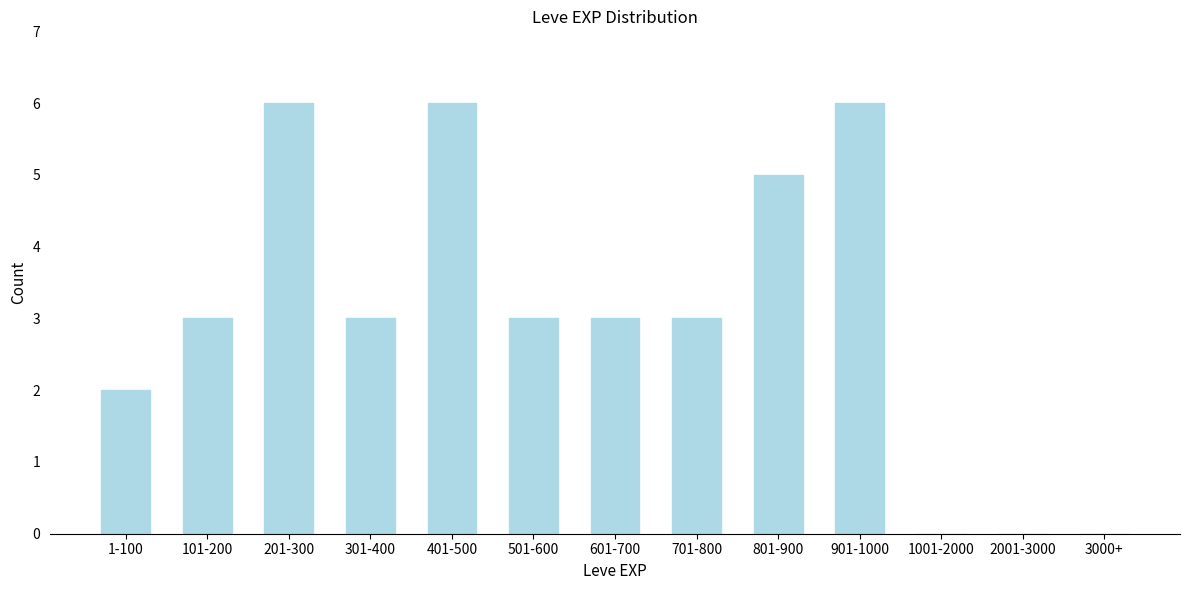

Reading left to right, extract all data points from this chart.

1-100=2	101-200=3	201-300=6	301-400=3	401-500=6	501-600=3	601-700=3	701-800=3	801-900=5	901-1000=6	1001-2000=0	2001-3000=0	3000+=0